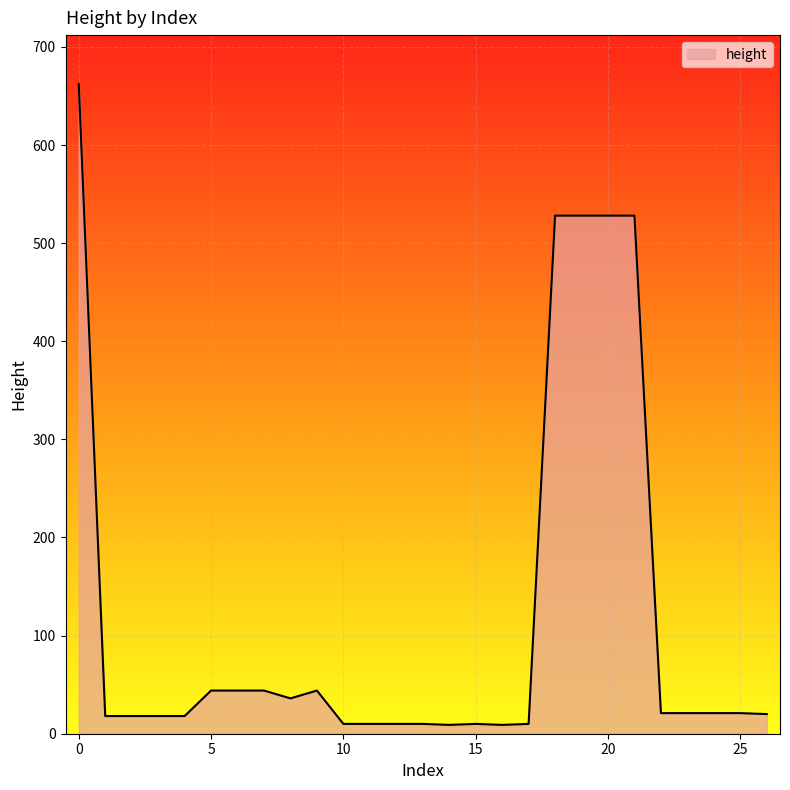

What is the difference between the maximum and minimum values?

653